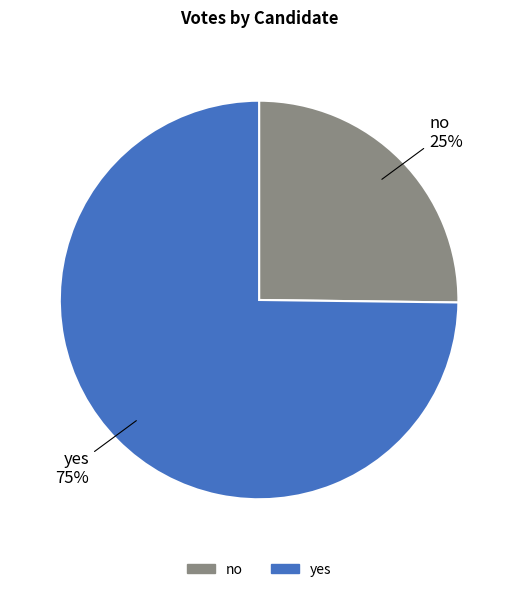

To the nearest percent, what is the average slice percentage?

50%